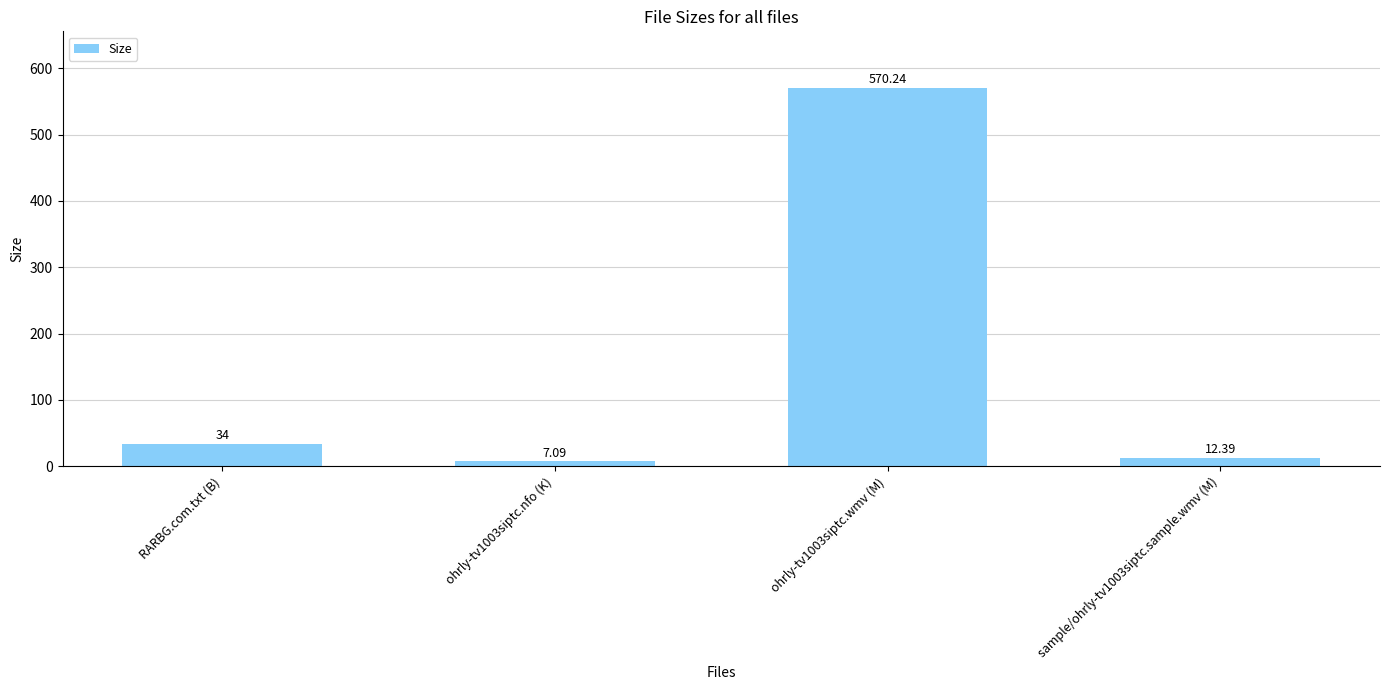

Is it true that the value at ohrly-tv1003siptc.wmv (M) is 234.7?

False